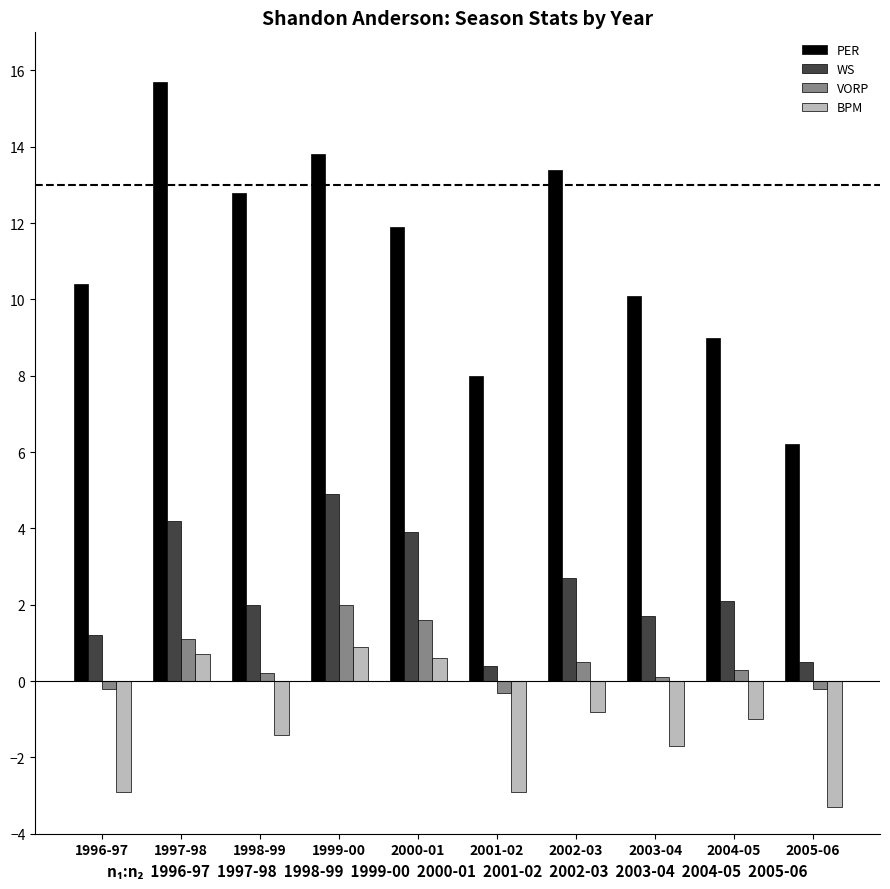

What is the value of the VORP bar at the 4th from the left?

2.0